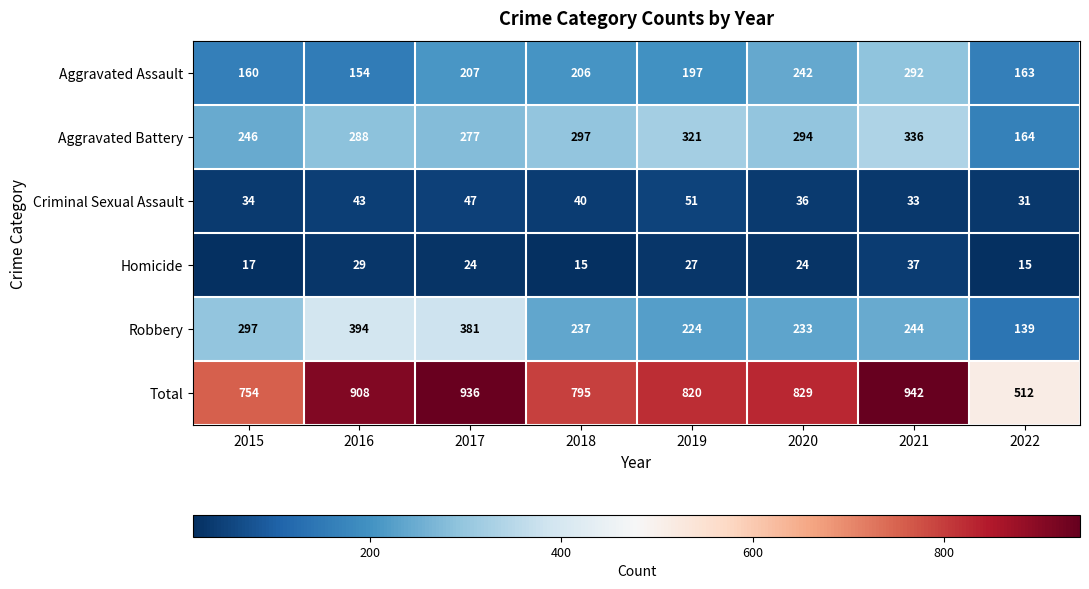

What is the sum of all Aggravated Battery values?

2223